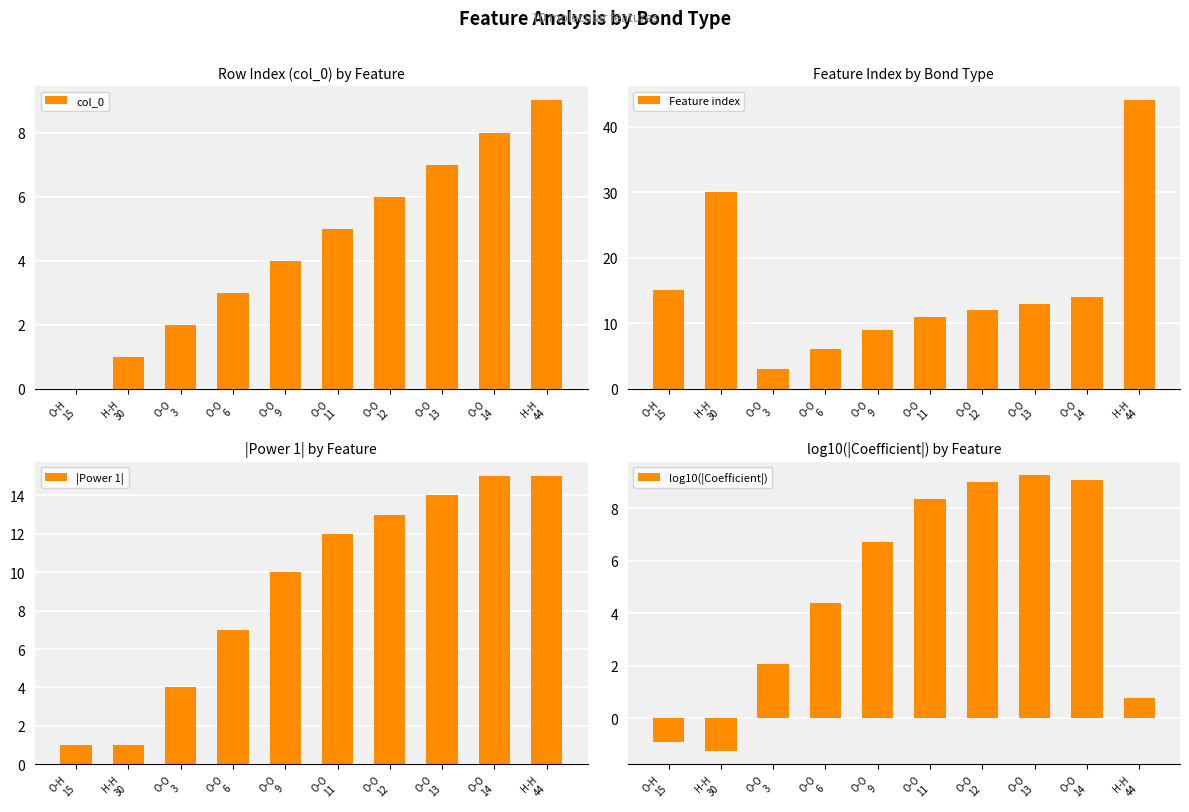

Reading left to right, transcribe all the data shown in this chart.

col_0: O-H
15=0.0	H-H
30=1.0	O-O
3=2.0	O-O
6=3.0	O-O
9=4.0	O-O
11=5.0	O-O
12=6.0	O-O
13=7.0	O-O
14=8.0	H-H
44=9.0
Feature index: O-H
15=15.0	H-H
30=30.0	O-O
3=3.0	O-O
6=6.0	O-O
9=9.0	O-O
11=11.0	O-O
12=12.0	O-O
13=13.0	O-O
14=14.0	H-H
44=44.0
|Power 1|: O-H
15=1.0	H-H
30=1.0	O-O
3=4.0	O-O
6=7.0	O-O
9=10.0	O-O
11=12.0	O-O
12=13.0	O-O
13=14.0	O-O
14=15.0	H-H
44=15.0
log10(|Coefficient|): O-H
15=-0.9	H-H
30=-1.2	O-O
3=2.1	O-O
6=4.4	O-O
9=6.7	O-O
11=8.3	O-O
12=9.0	O-O
13=9.2	O-O
14=9.1	H-H
44=0.8